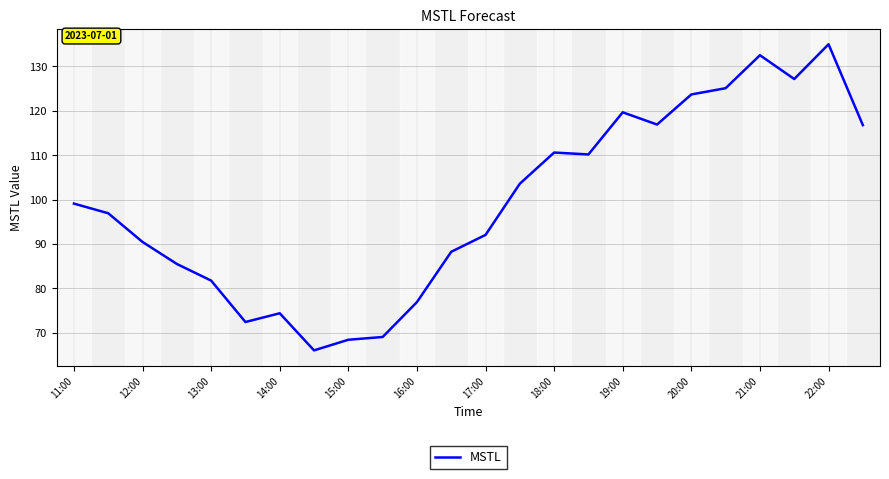

What is the maximum value shown in the chart?

135.0